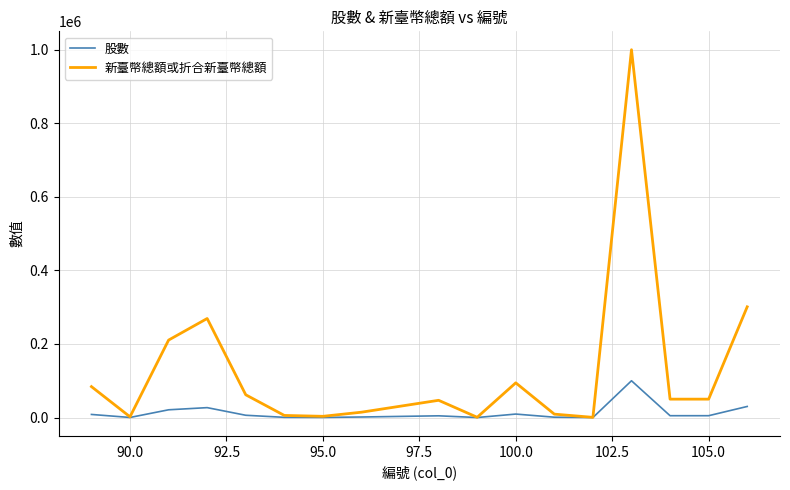

What is the maximum value shown in the chart?

1000000